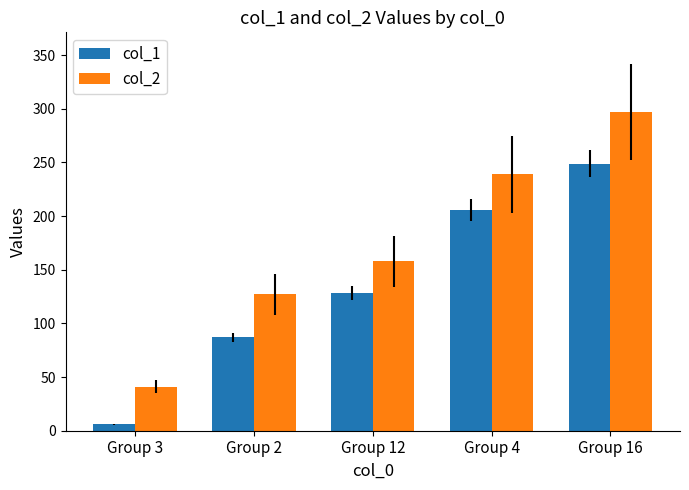

The value of col_1 at Group 3 is 6. True or false?

True